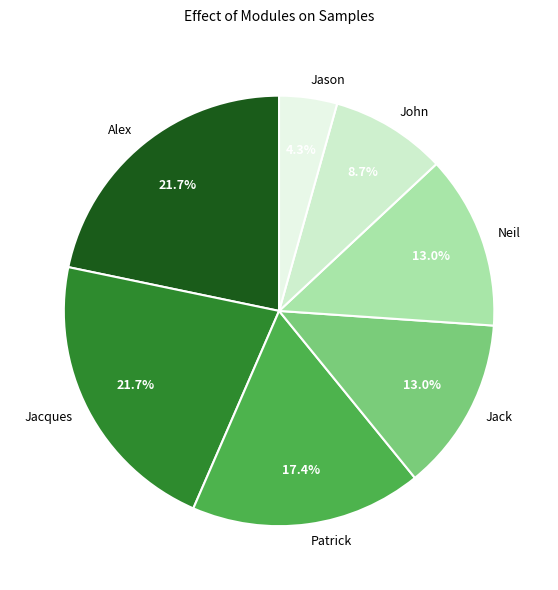

Is Patrick the majority of the pie?

No